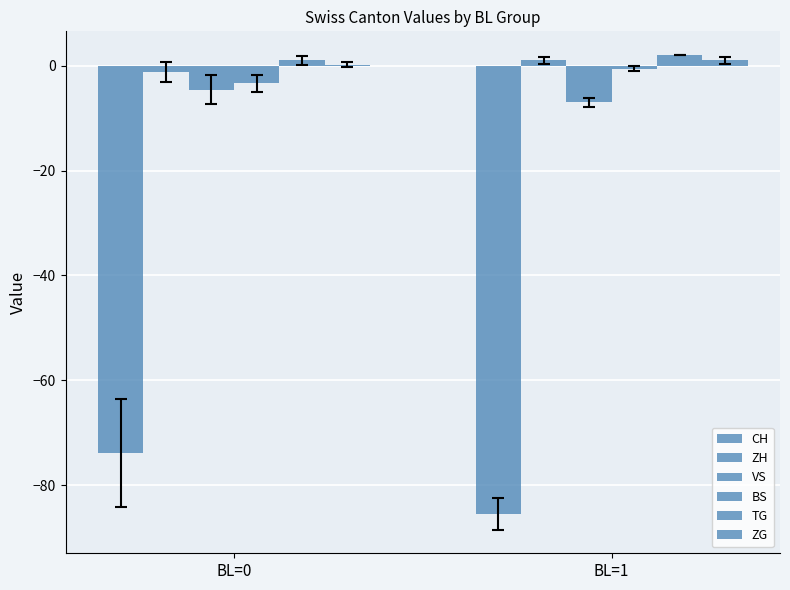

Reading left to right, what are all the values shown in this chart?

CH: BL=0=-73.8	BL=1=-85.4
ZH: BL=0=-1.2	BL=1=1.0
VS: BL=0=-4.6	BL=1=-7.0
BS: BL=0=-3.4	BL=1=-0.6
TG: BL=0=1.0	BL=1=2.0
ZG: BL=0=0.2	BL=1=1.0